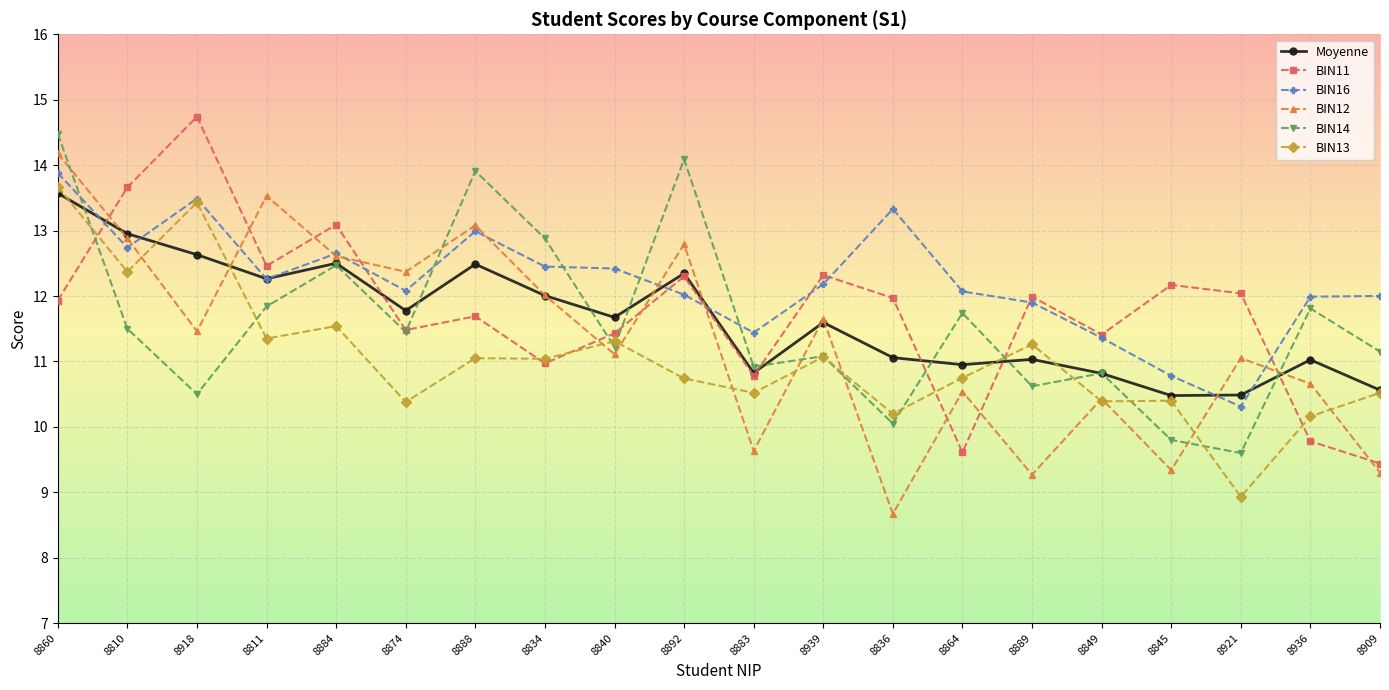

List the series in order of their peak value, lowest first.

Moyenne, BIN13, BIN16, BIN12, BIN14, BIN11